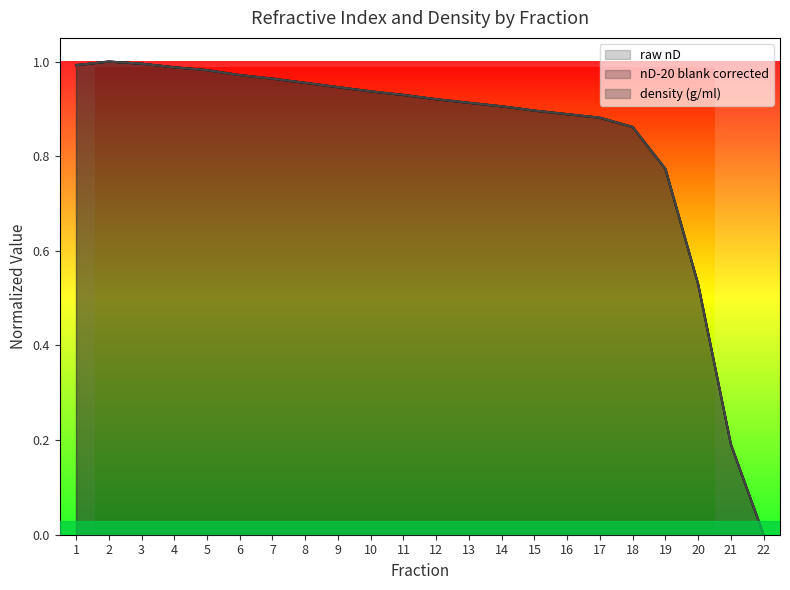

How many lines are shown in the chart?

3